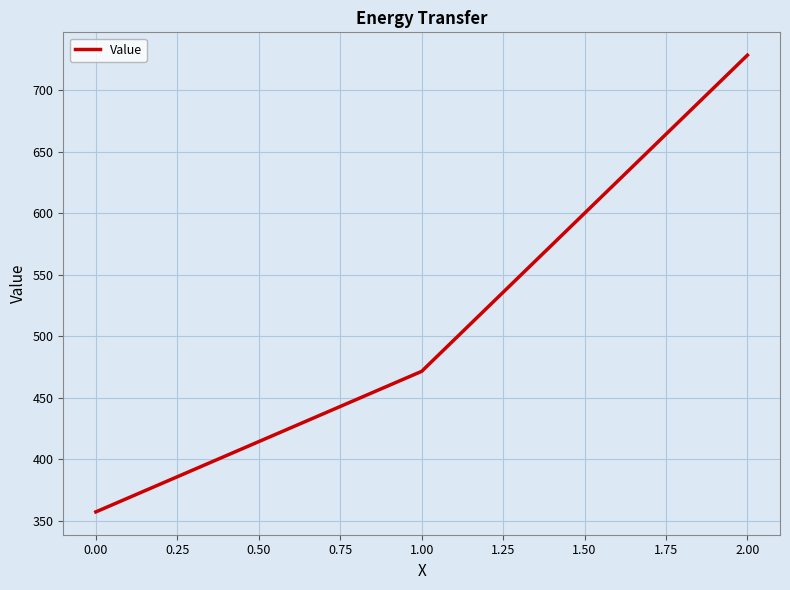

What is the difference between the maximum and minimum values?

371.4